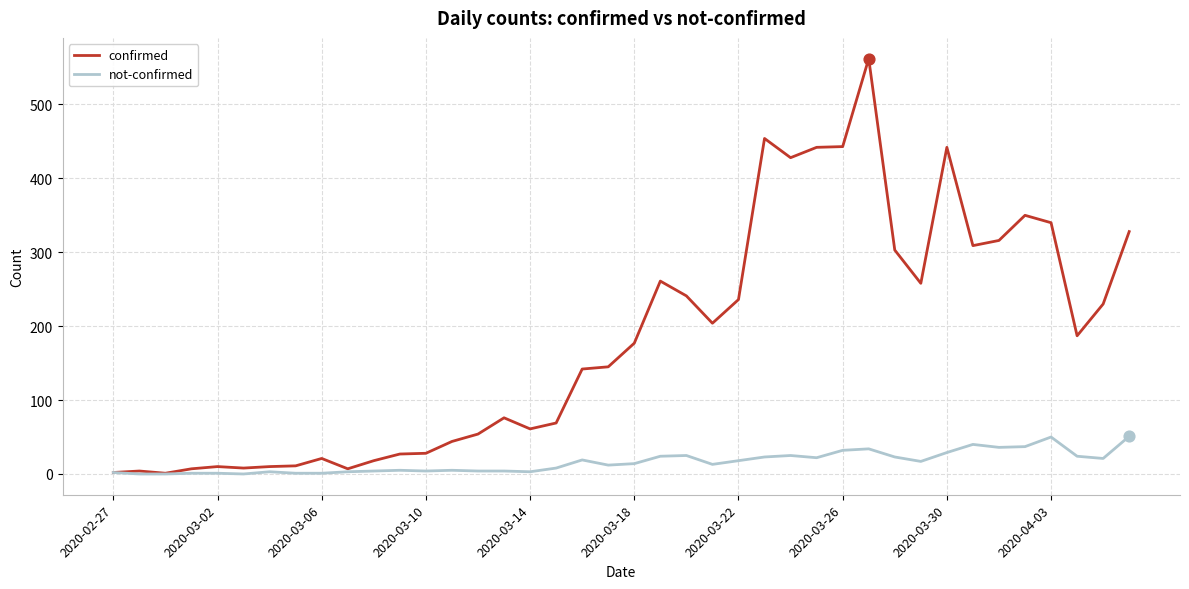

Which series has the largest total across all categories?

confirmed